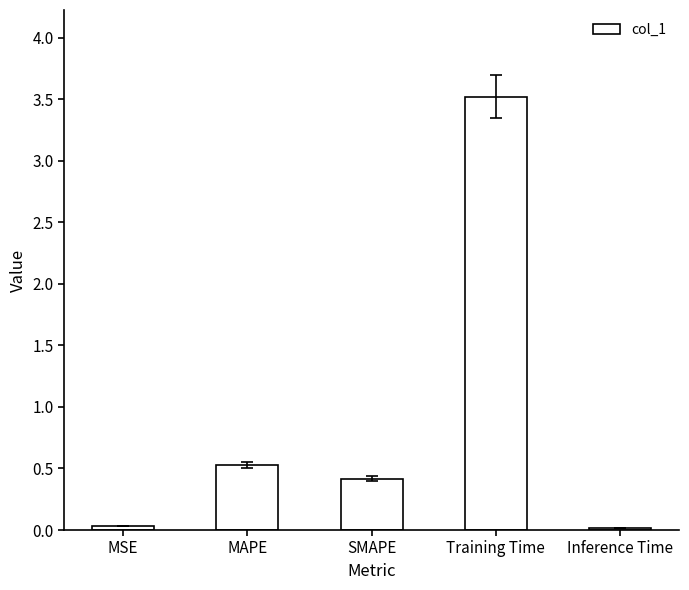

What is the difference between the values at Inference Time and SMAPE?

0.4